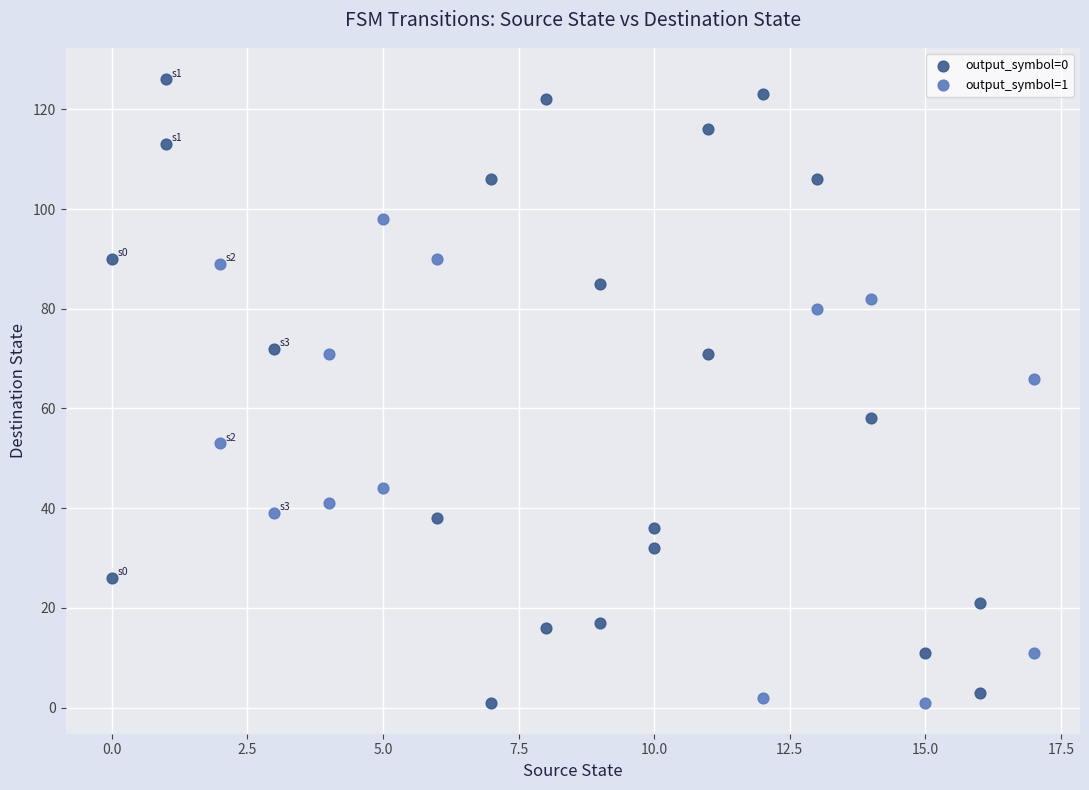

What are all the series names shown in the legend?

output_symbol=0, output_symbol=1